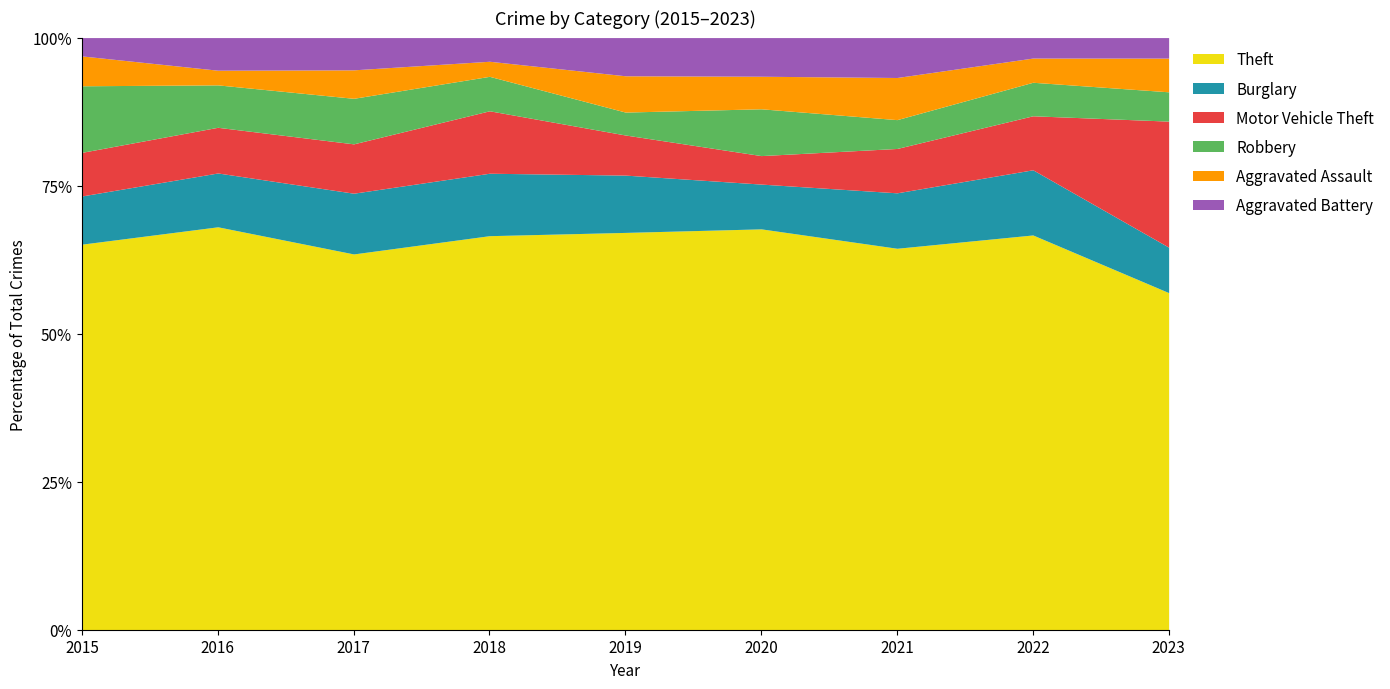

What is the total value across all series at 2019?

100.0